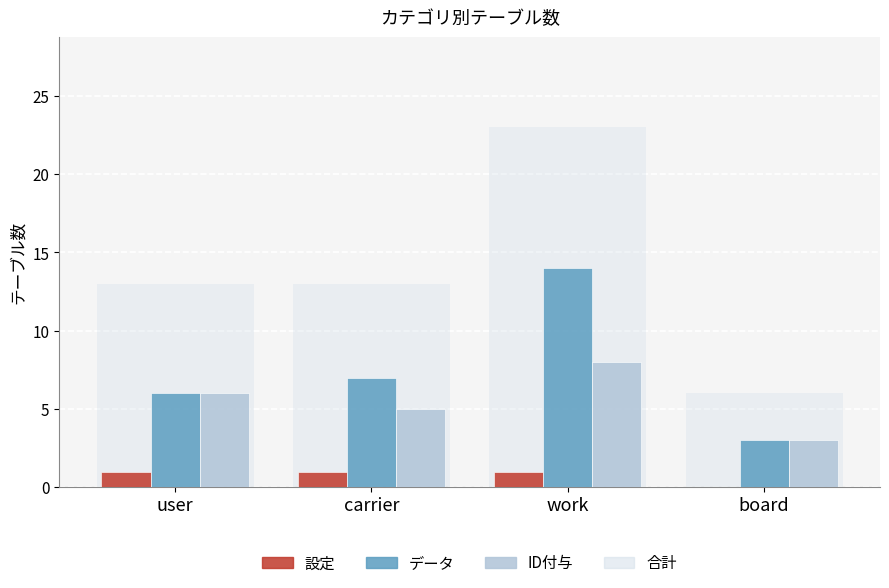

Reading left to right, transcribe all the data shown in this chart.

設定: 1	1	1	0
データ: 6	7	14	3
ID付与: 6	5	8	3
合計: 13	13	23	6